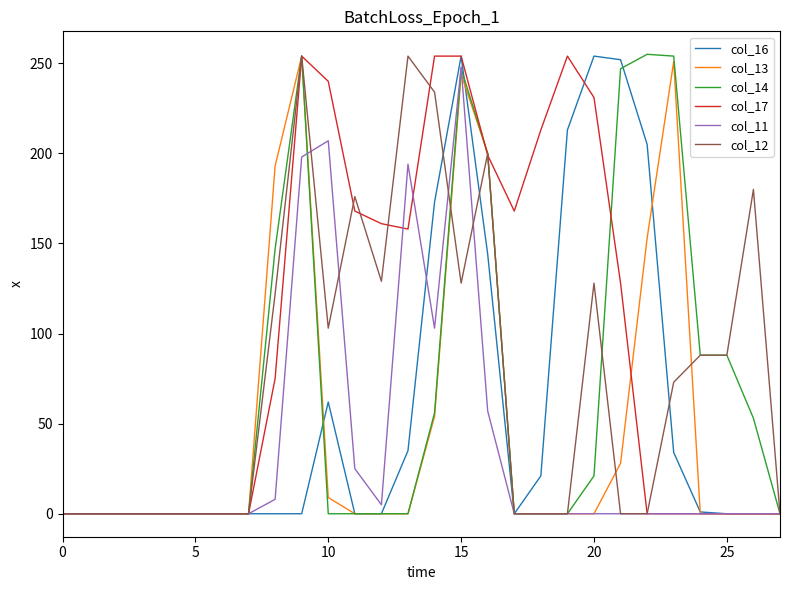

Which series has the largest total across all categories?

col_17